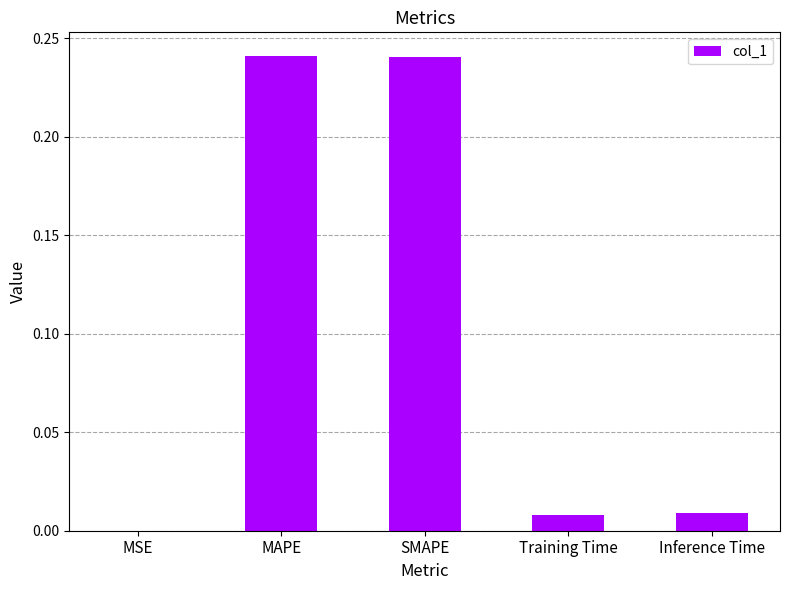

How many categories are shown in the chart?

5